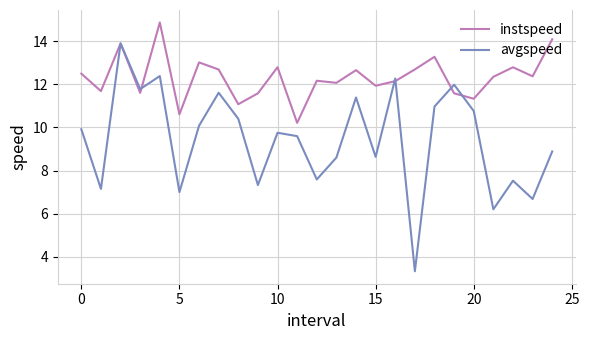

What is the maximum value shown in the chart?

14.9